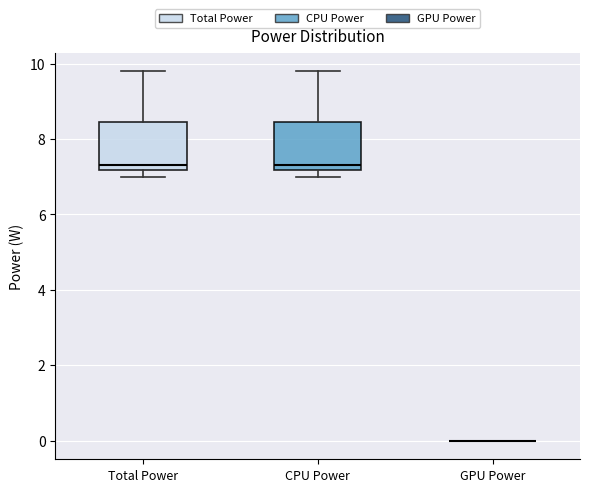

Reading left to right, transcribe this box plot: for each box, give where its median line is, the range the box spans, and where its two whiskers end, as read against the y-axis. The values are not printed on the chart, so give them approximately, as read against the axis.

Total Power: median 7.4, box 7.2 to 8.4, whiskers 7.0 to 9.8
CPU Power: median 7.4, box 7.2 to 8.4, whiskers 7.0 to 9.8
GPU Power: box collapsed to a line at 0.0, whiskers 0.0 to 0.0